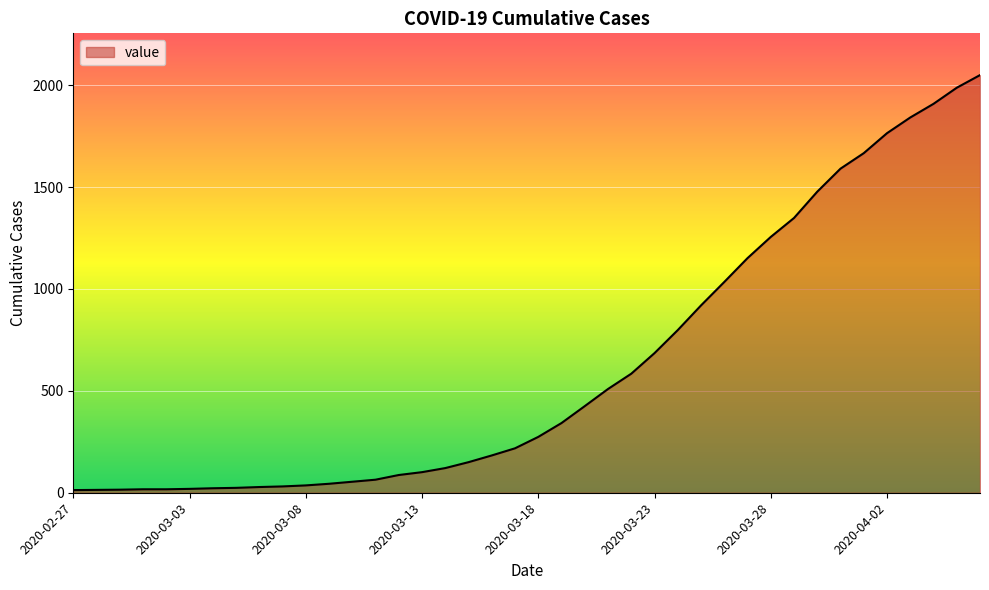

What is the difference between the maximum and minimum values?

2036